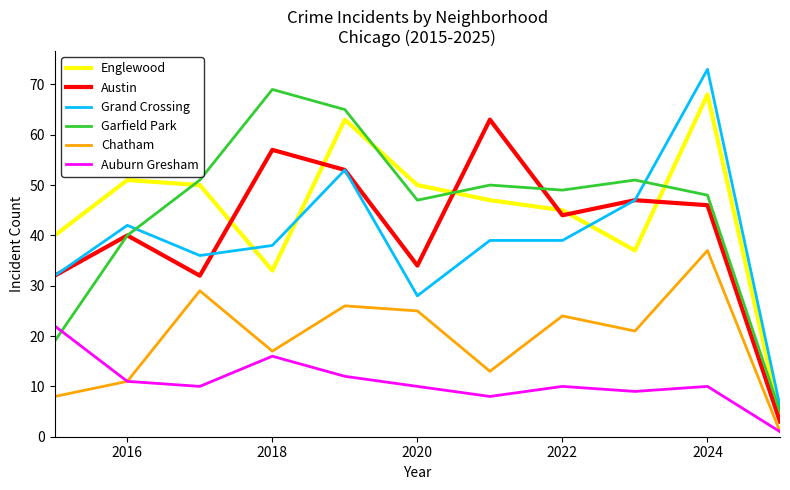

What is the maximum value shown in the chart?

73